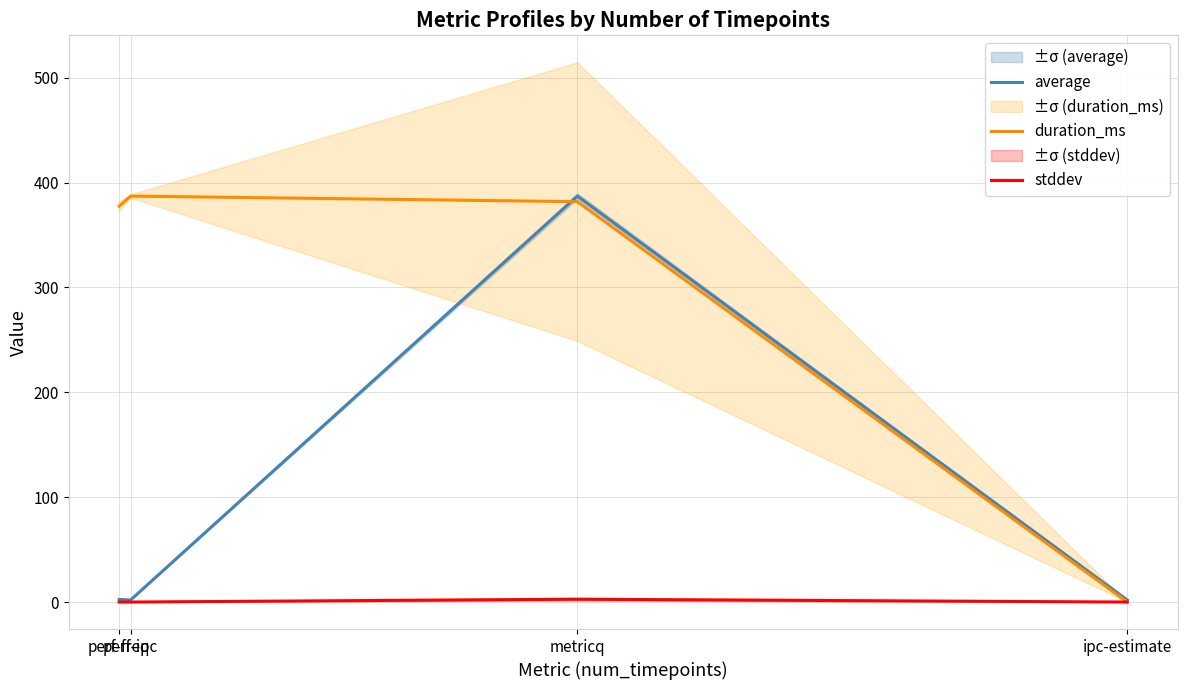

Reading right to left, list all the values displayed in this chart.

average: ipc-estimate=2.0	metricq=387.1	perf-ipc=2.0	perf-freq=2.5
duration_ms: ipc-estimate=0.0	metricq=381.8	perf-ipc=387.1	perf-freq=377.4
stddev: ipc-estimate=0.0	metricq=2.7	perf-ipc=0.0	perf-freq=0.0